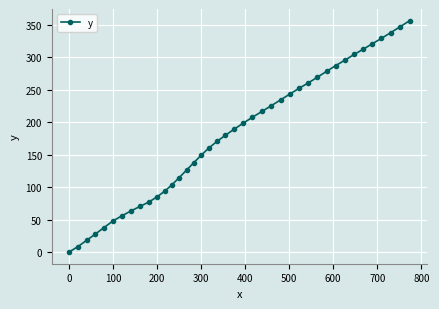

What is the sum of all values?

7196.5